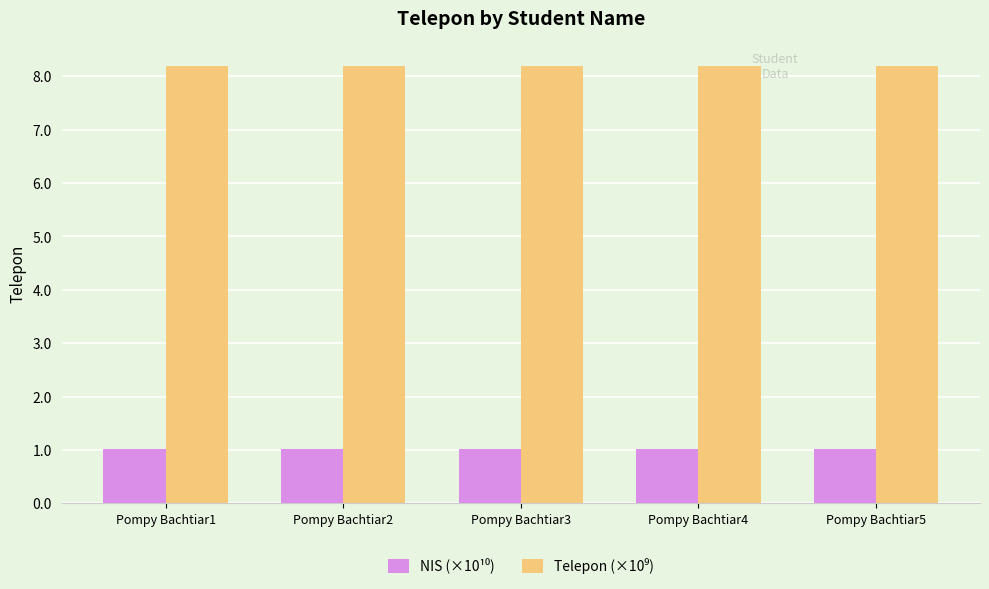

What is the greatest value displayed?

8.2